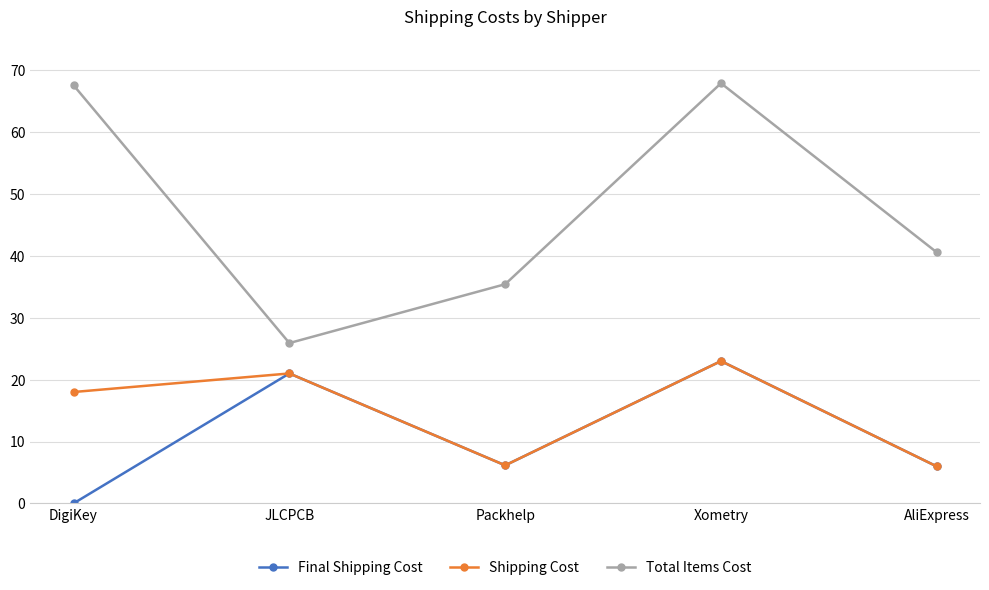

What is the minimum value for Shipping Cost?

6.0